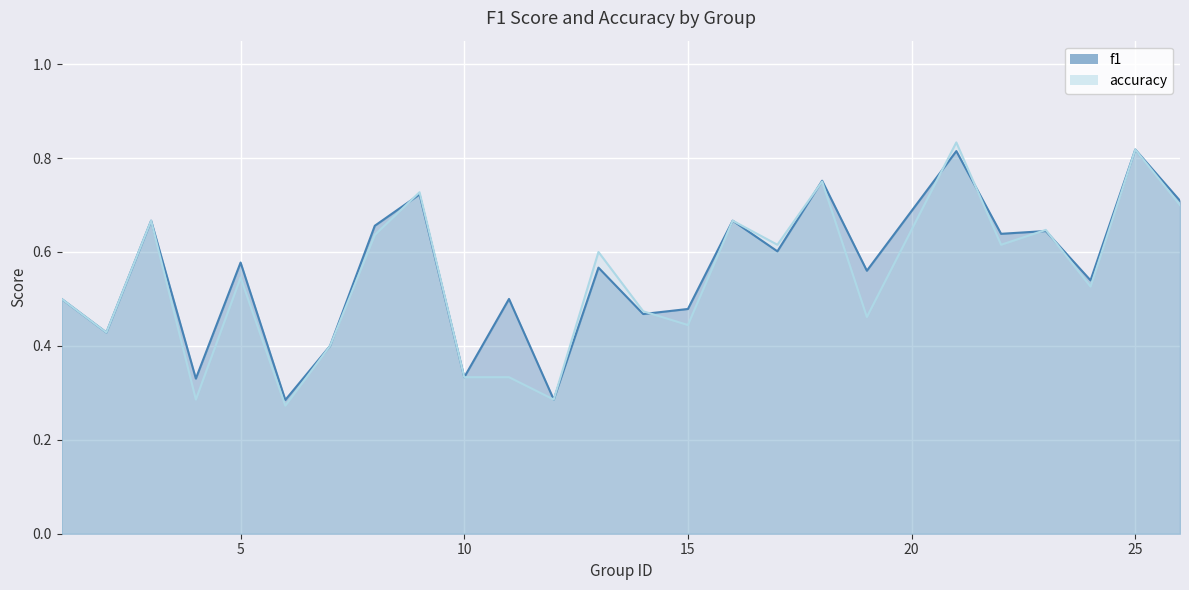

Rank the series by their maximum value, from lowest to highest.

f1, accuracy